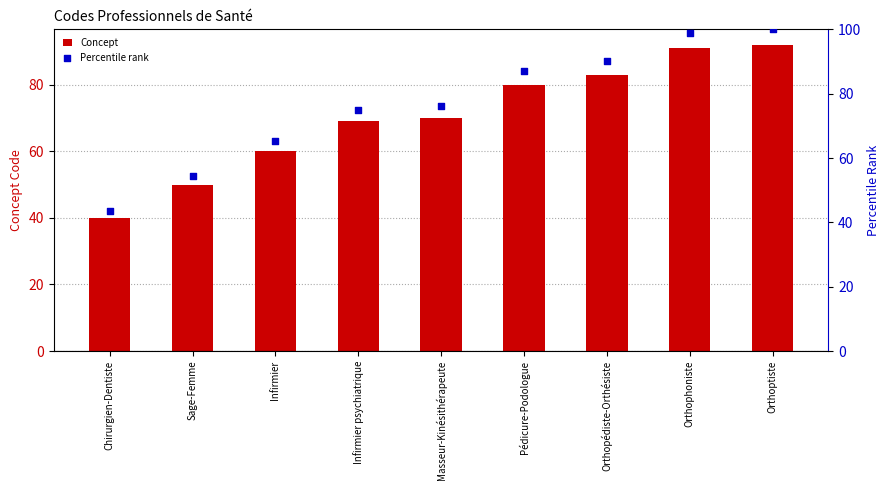

Which series contains the highest Y value?

Percentile rank